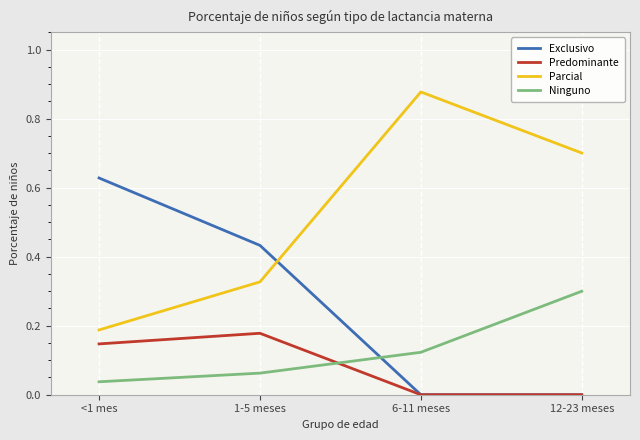

True or false: Ninguno and Parcial intersect in this chart.

False